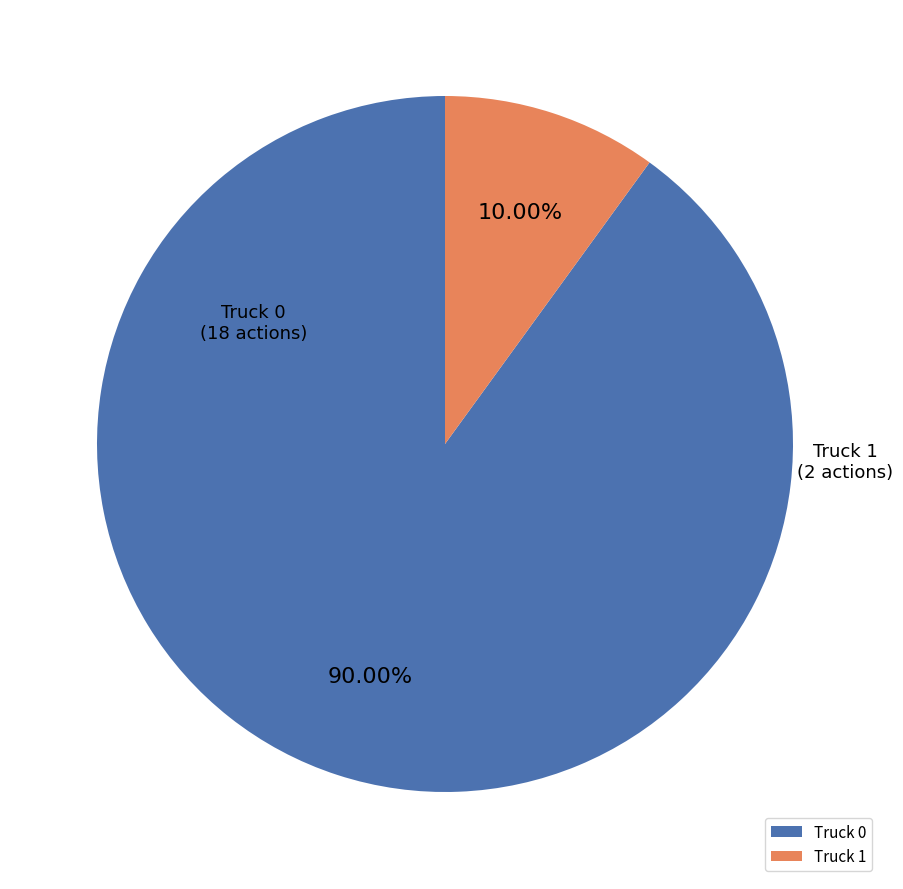

To the nearest percent, what is the average slice percentage?

50%